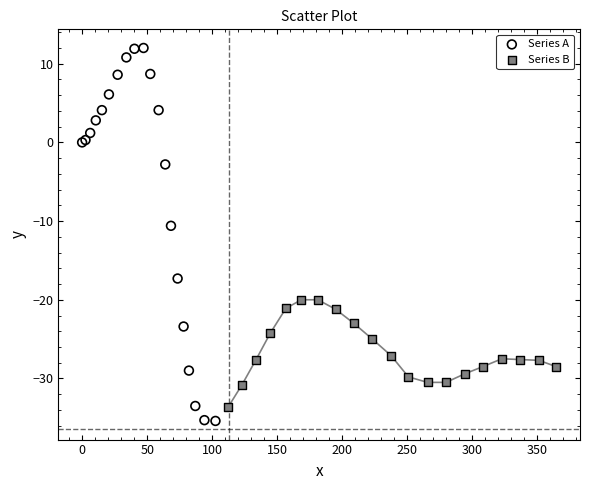

Which series has the largest Y range (max minus min)?

Series A